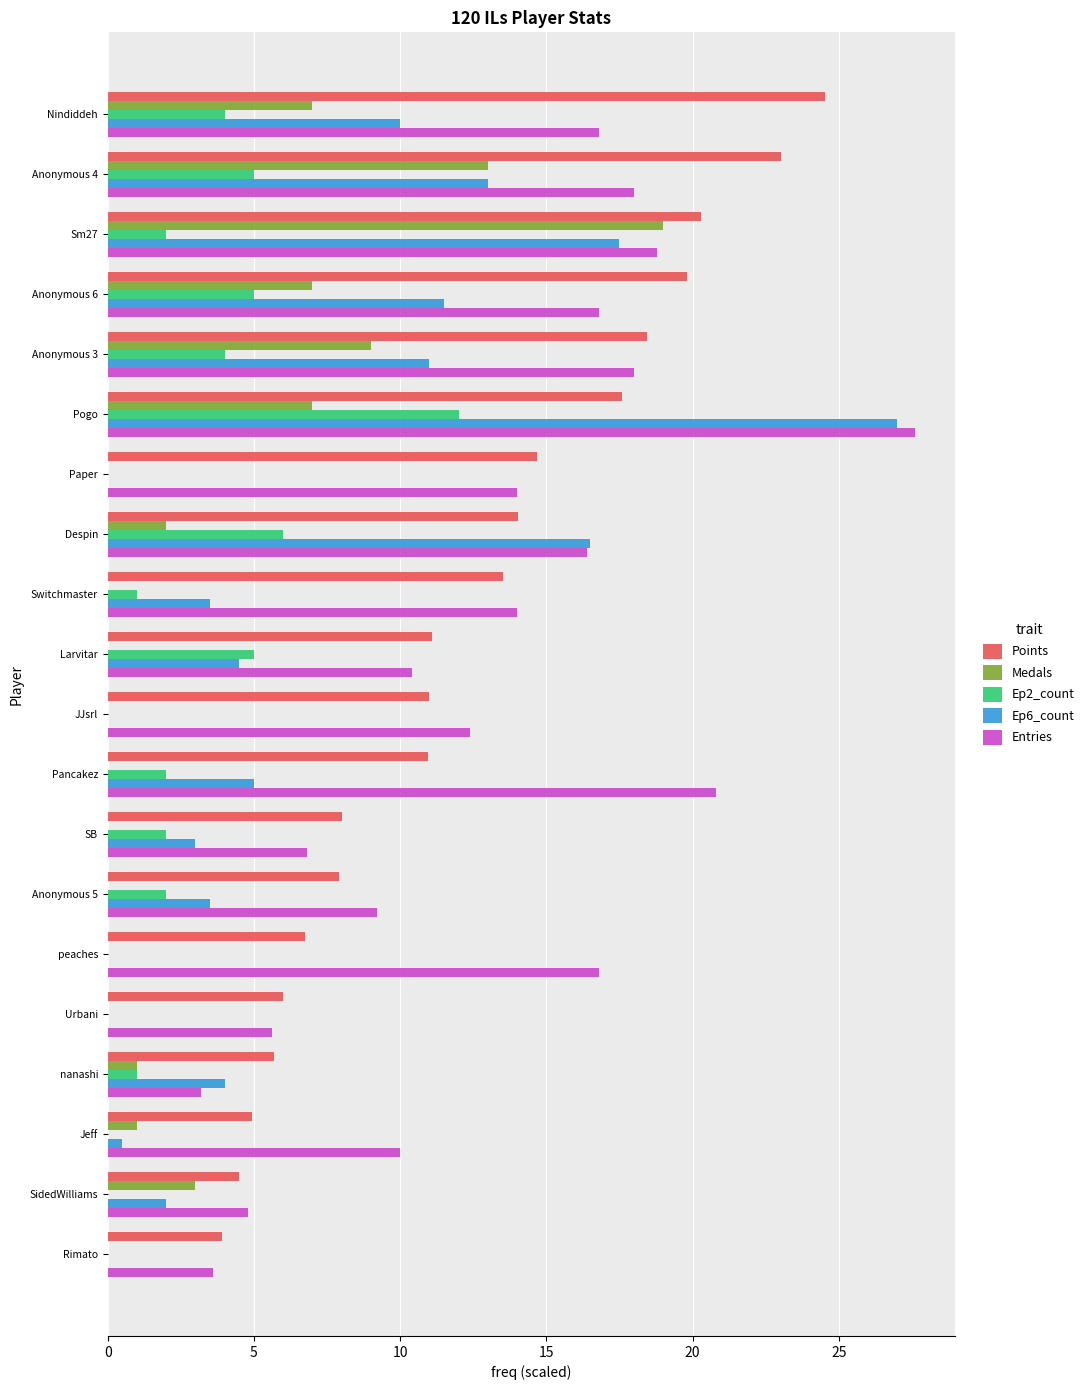

Which series has the largest total across all categories?

Entries